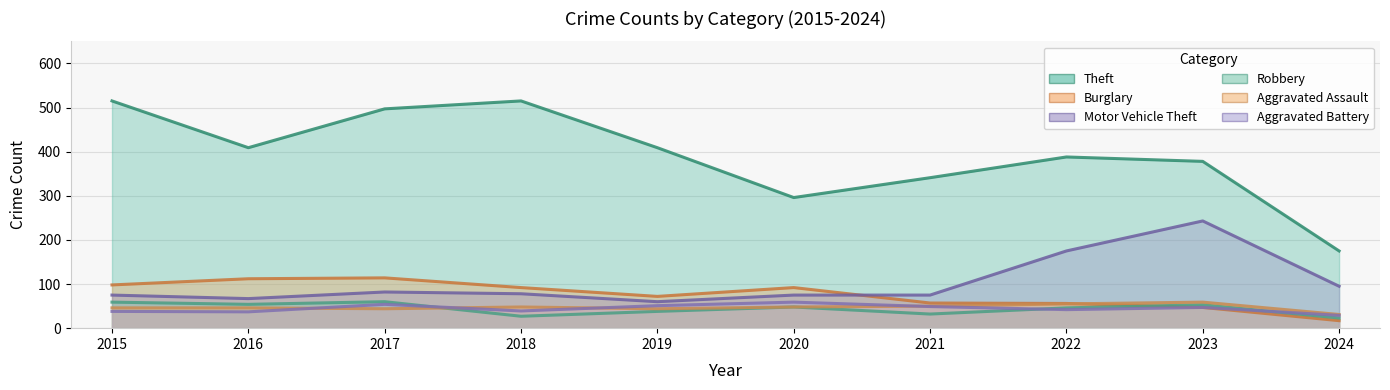

The value of Motor Vehicle Theft at 2024 is 95. True or false?

True